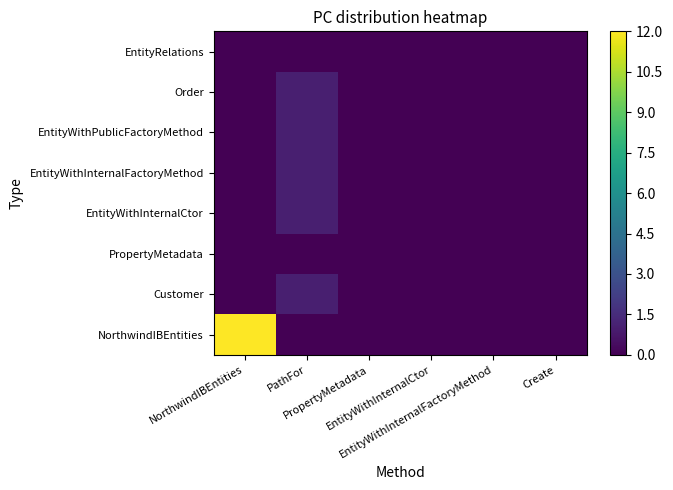

Reading left to right, extract all data points from this chart.

NorthwindIBEntities: NorthwindIBEntities=12	PathFor=0	PropertyMetadata=0	EntityWithInternalCtor=0	EntityWithInternalFactoryMethod=0	Create=0
Customer: NorthwindIBEntities=0	PathFor=1	PropertyMetadata=0	EntityWithInternalCtor=0	EntityWithInternalFactoryMethod=0	Create=0
PropertyMetadata: NorthwindIBEntities=0	PathFor=0	PropertyMetadata=0	EntityWithInternalCtor=0	EntityWithInternalFactoryMethod=0	Create=0
EntityWithInternalCtor: NorthwindIBEntities=0	PathFor=1	PropertyMetadata=0	EntityWithInternalCtor=0	EntityWithInternalFactoryMethod=0	Create=0
EntityWithInternalFactoryMethod: NorthwindIBEntities=0	PathFor=1	PropertyMetadata=0	EntityWithInternalCtor=0	EntityWithInternalFactoryMethod=0	Create=0
EntityWithPublicFactoryMethod: NorthwindIBEntities=0	PathFor=1	PropertyMetadata=0	EntityWithInternalCtor=0	EntityWithInternalFactoryMethod=0	Create=0
Order: NorthwindIBEntities=0	PathFor=1	PropertyMetadata=0	EntityWithInternalCtor=0	EntityWithInternalFactoryMethod=0	Create=0
EntityRelations: NorthwindIBEntities=0	PathFor=0	PropertyMetadata=0	EntityWithInternalCtor=0	EntityWithInternalFactoryMethod=0	Create=0